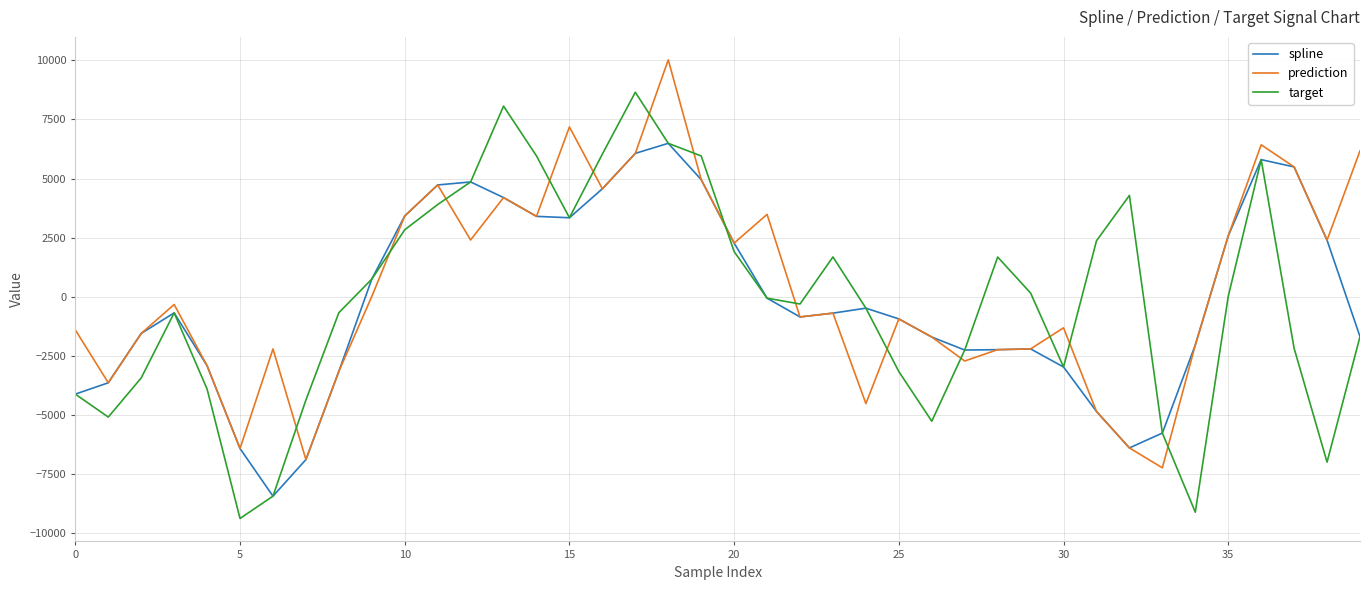

Is this an area chart (filled region under the line)?

No